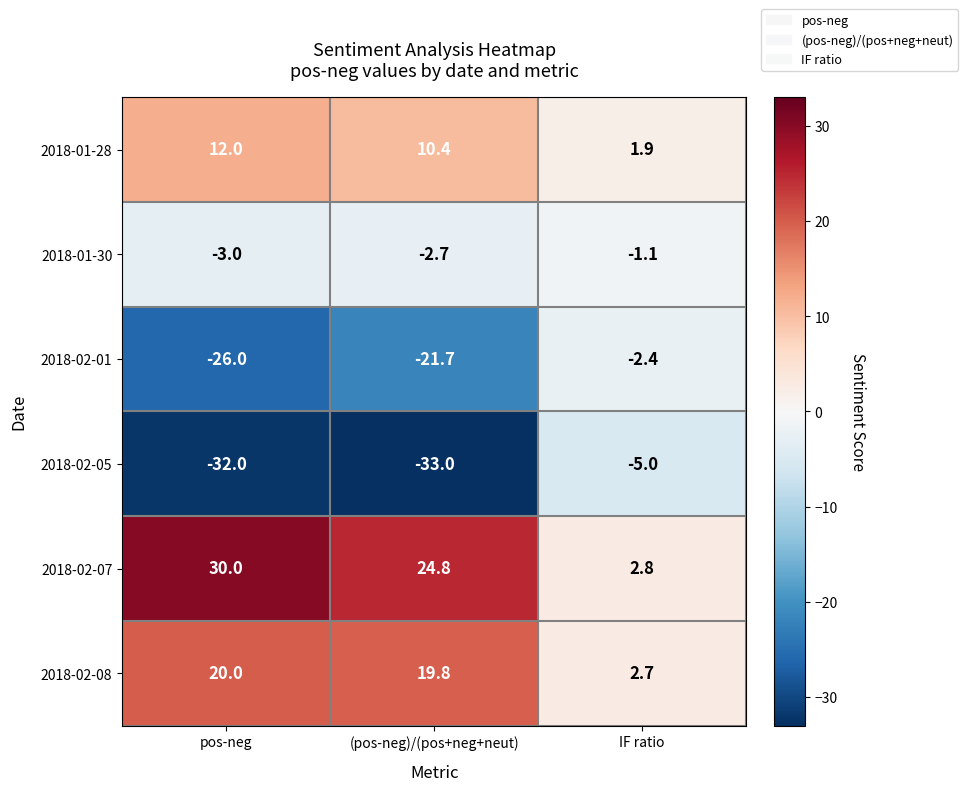

What is the sum of the 2018-02-01 values at pos-neg and IF ratio?

-28.4